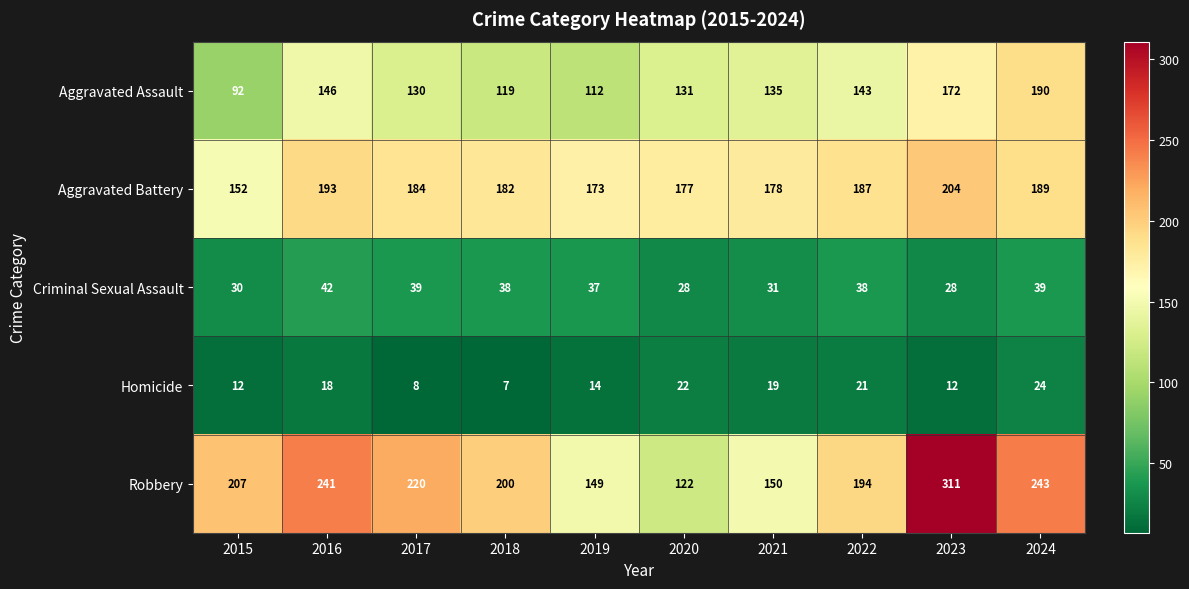

Which category has the highest value across all series?

2023